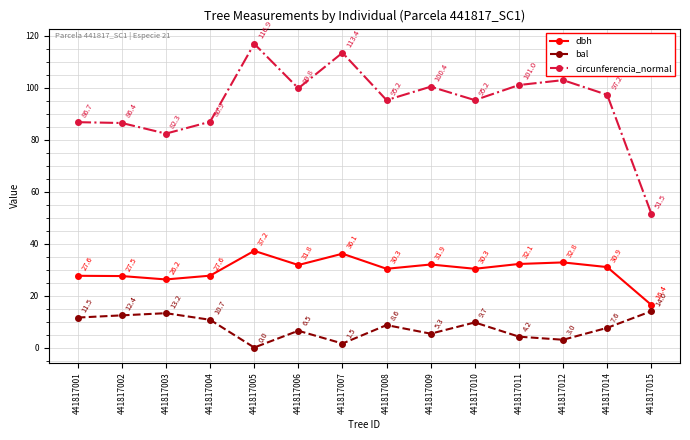

What is the difference between the bal values at 441817002 and 441817003?

0.8